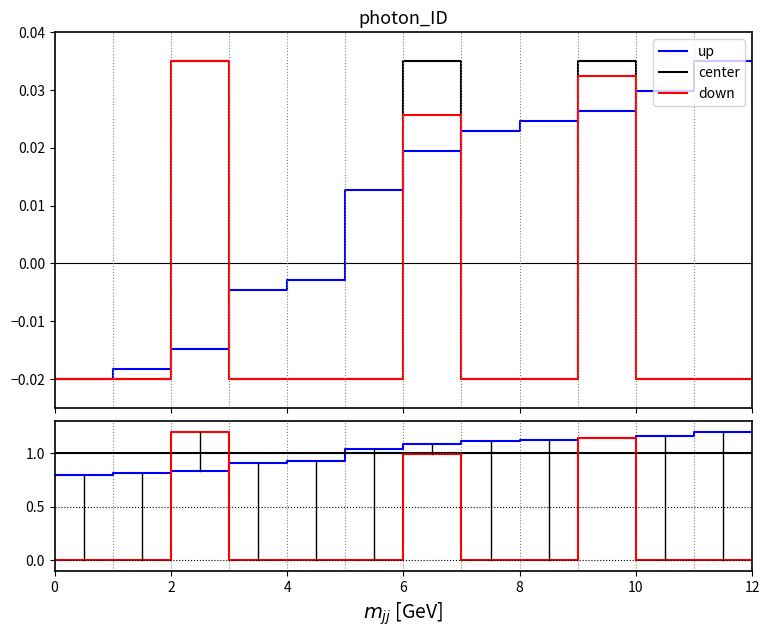

Which series has the widest spread of values?

down